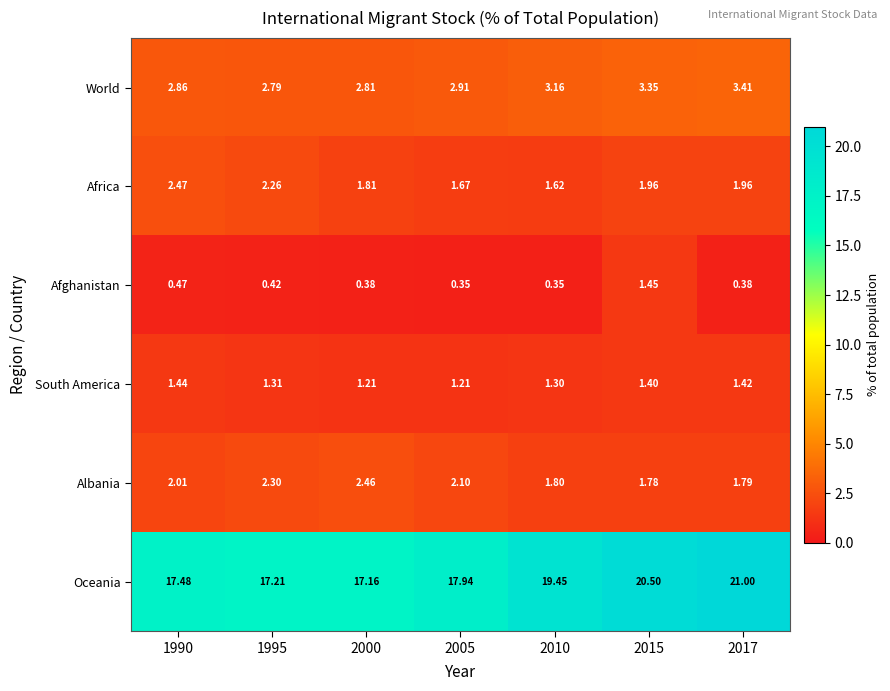

Which series has the largest range (max minus min)?

Oceania